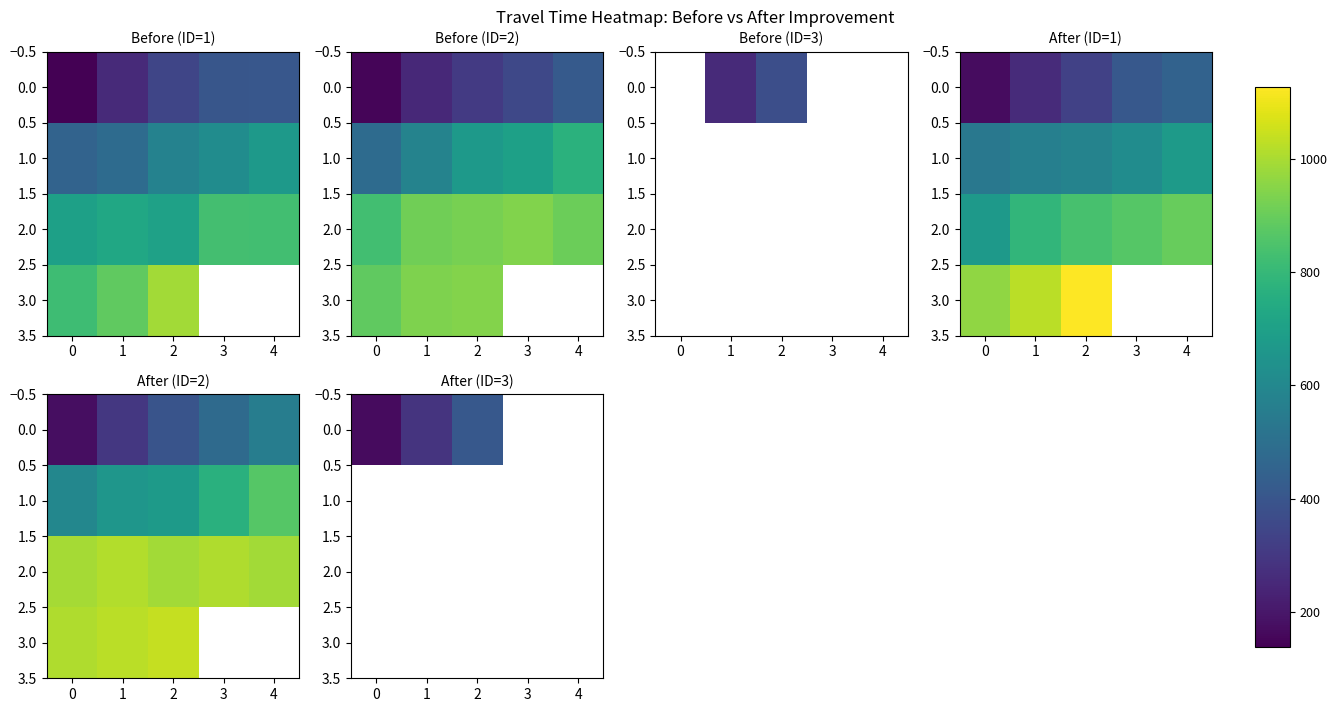

Is the value of 0.0 at 2 greater than the value of 1.0 at 4?

No